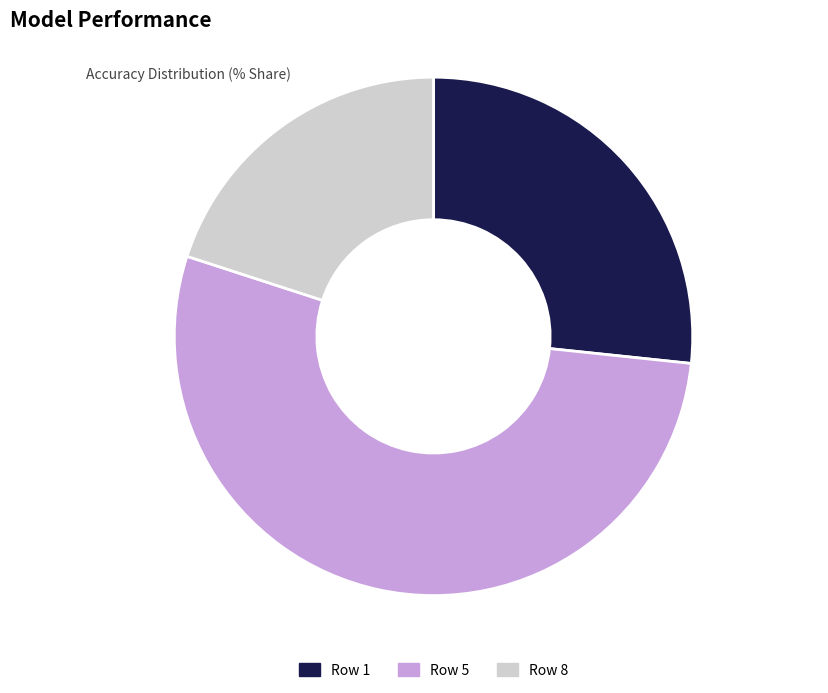

What is the largest slice in the pie chart?

Row 5